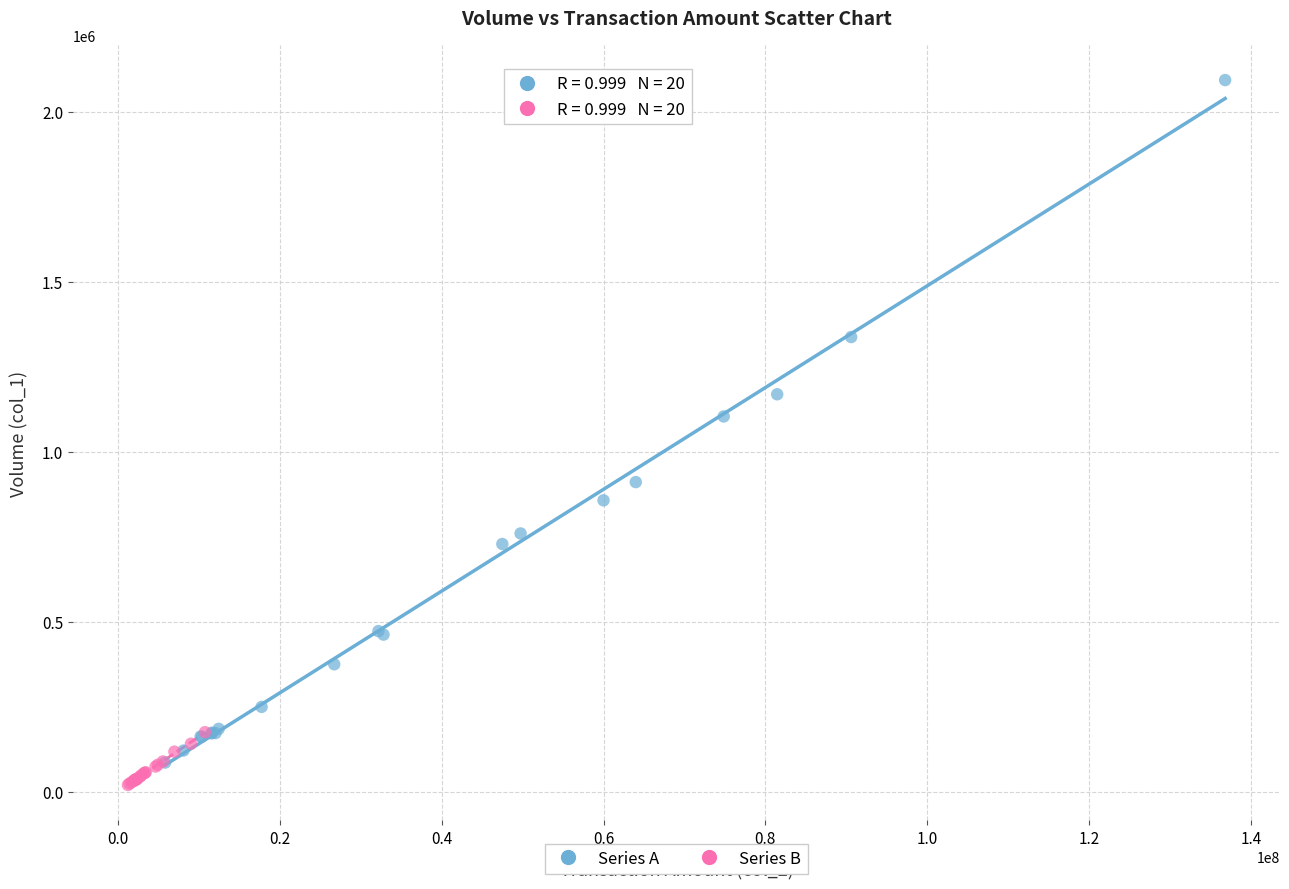

What are all the series names shown in the legend?

Series A, Series B